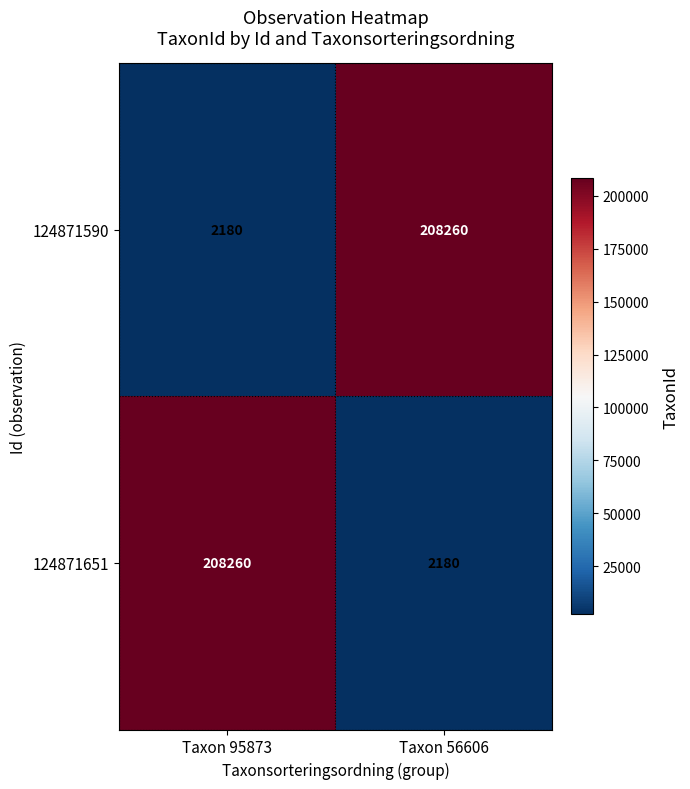

True or false: 124871590 has a value of 208260 at Taxon 56606.

True